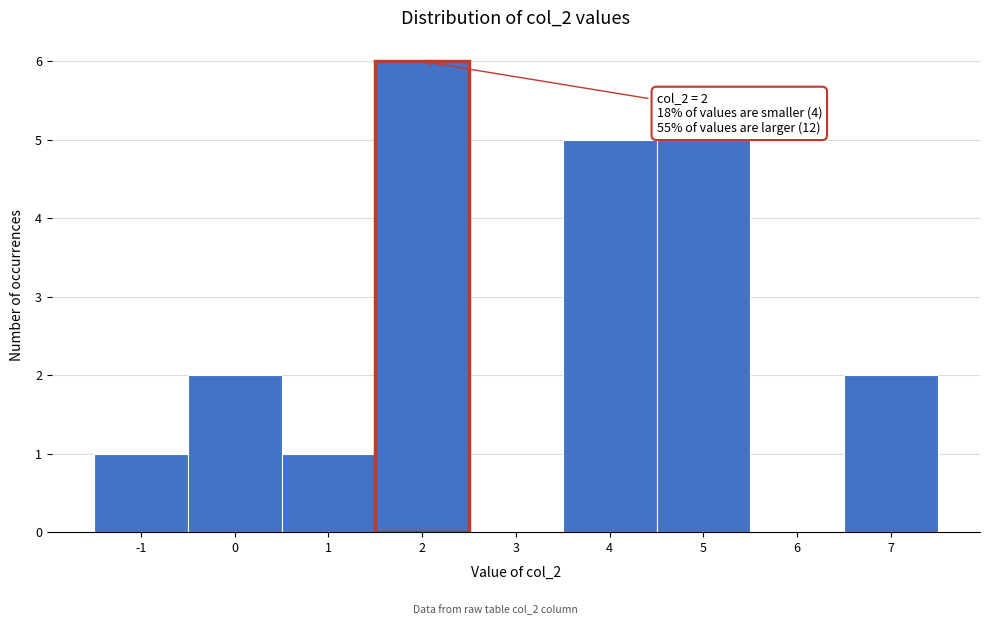

Over which range of the x-axis is the bar tallest?

1.5 to 2.5